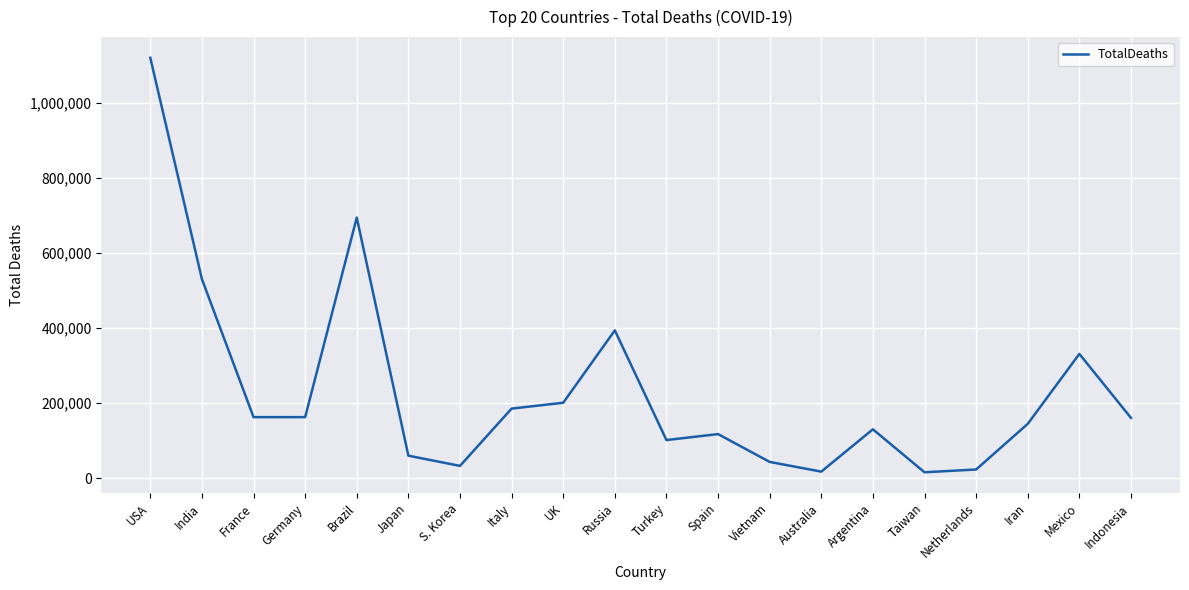

What is the difference between the values at Indonesia and Vietnam?

117493